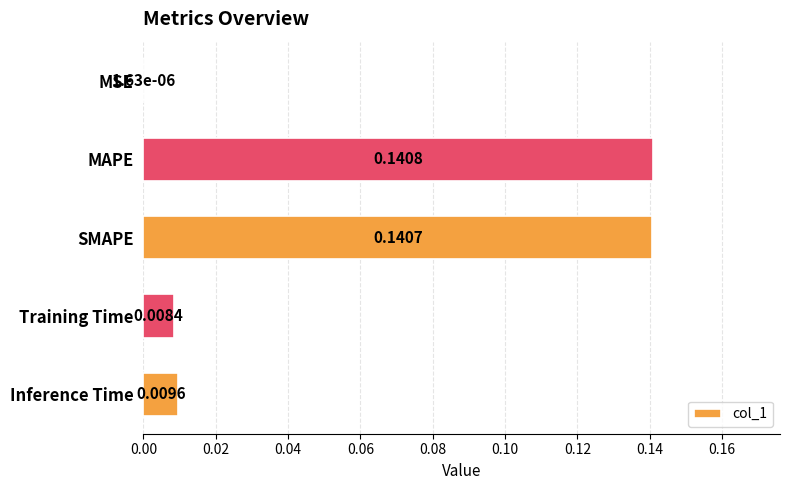

Between MSE and Inference Time, which is larger?

Inference Time